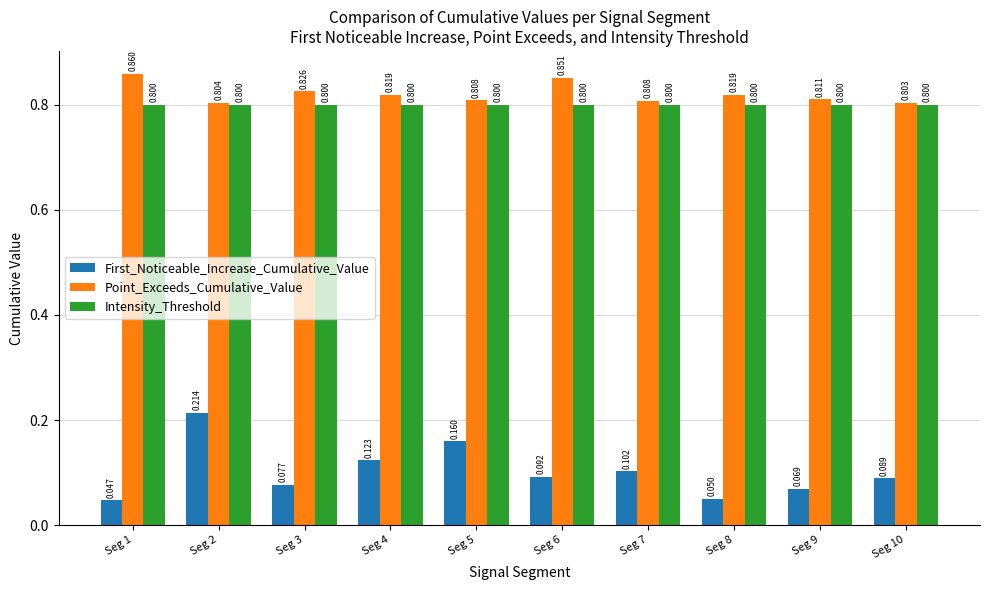

Rank the series at Seg 2 from highest to lowest value.

Point_Exceeds_Cumulative_Value, Intensity_Threshold, First_Noticeable_Increase_Cumulative_Value